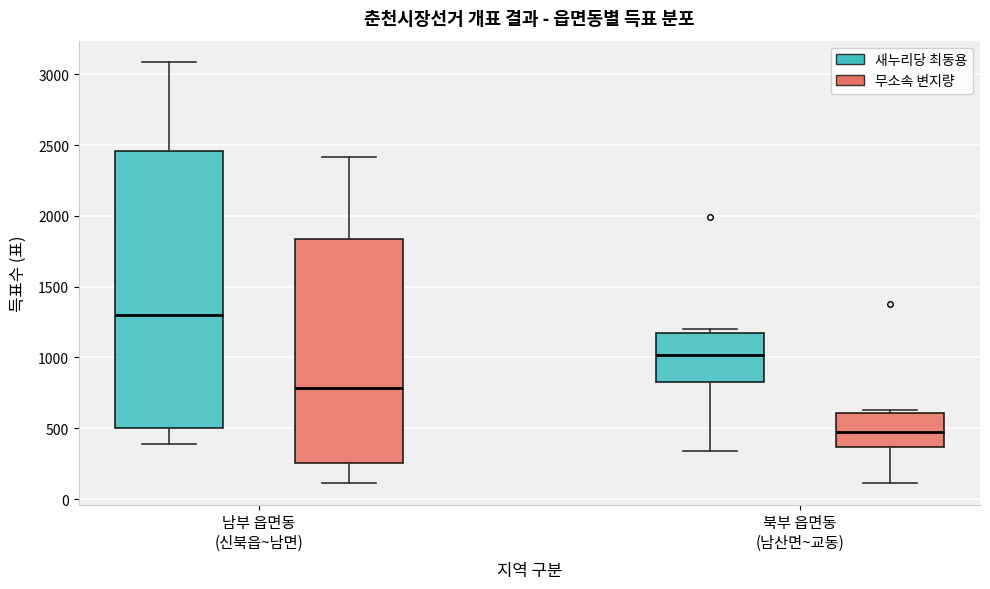

Reading left to right, transcribe this box plot: for each box, give where its median line is, the range the box spans, and where its two whiskers end, as read against the y-axis. The values are not printed on the chart, so give them approximately, as read against the axis.

남부 읍면동 (신북읍~남면) (새누리당 최동용): median 1300, box 500 to 2450, whiskers 400 to 3100
남부 읍면동 (신북읍~남면) (무소속 변지량): median 800, box 250 to 1850, whiskers 100 to 2400
북부 읍면동 (남산면~교동) (새누리당 최동용): median 1000, box 800 to 1150, whiskers 350 to 1200
북부 읍면동 (남산면~교동) (무소속 변지량): median 450, box 350 to 600, whiskers 100 to 650